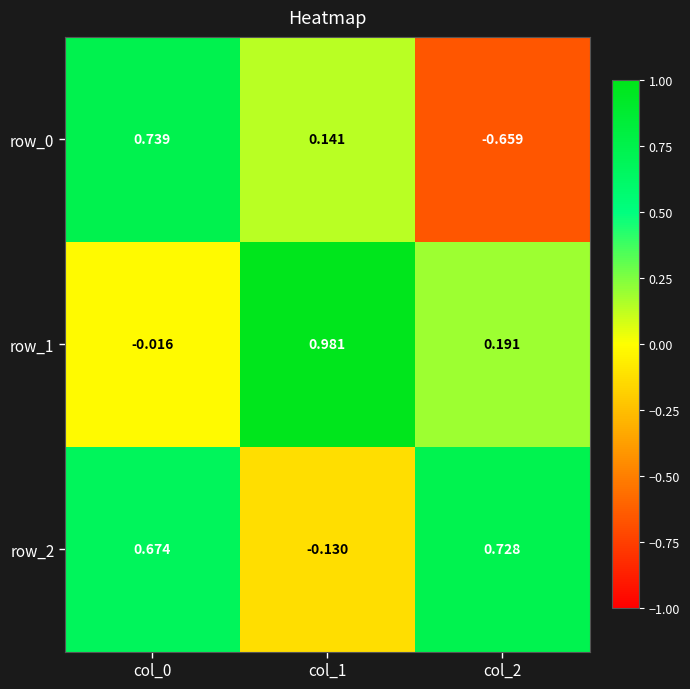

How many data points does each series have?

3